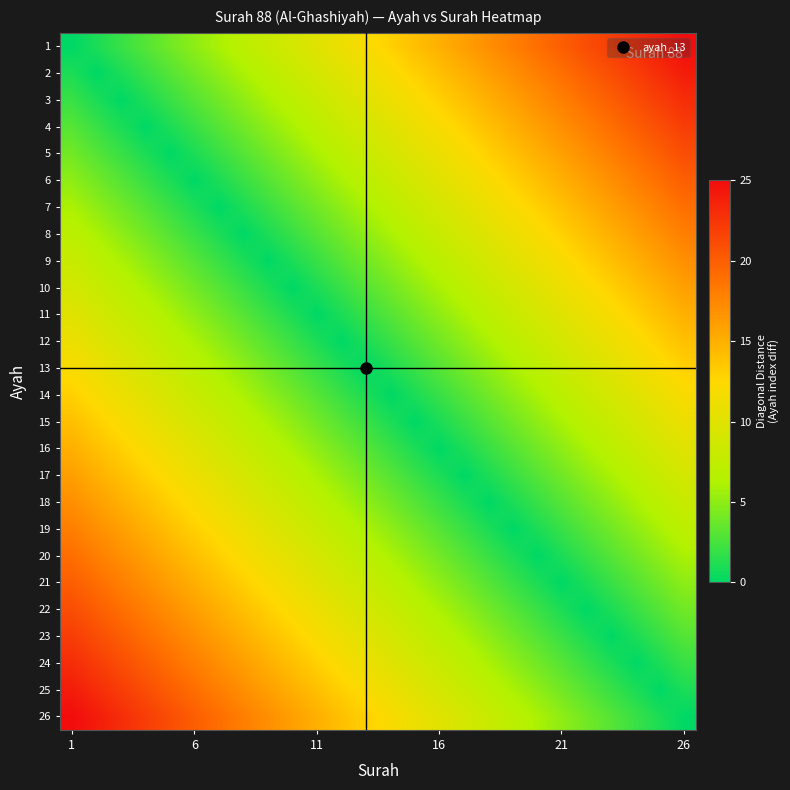

At how many categories does at least one series exceed 21?

8